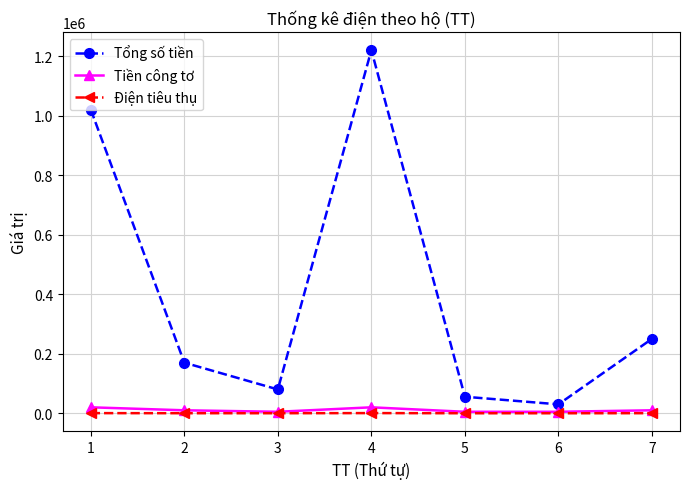

What is the greatest value displayed?

1220000